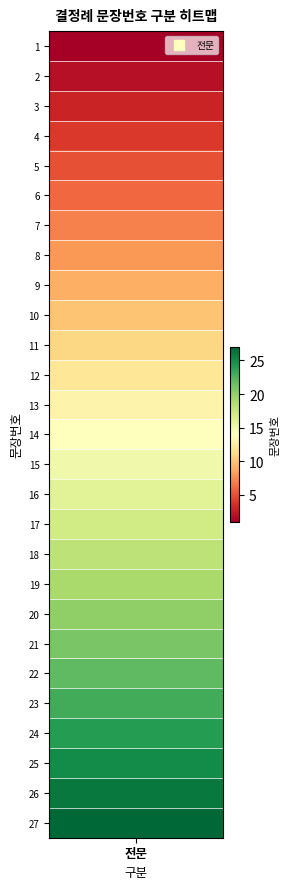

The value at 8 is 12. True or false?

False